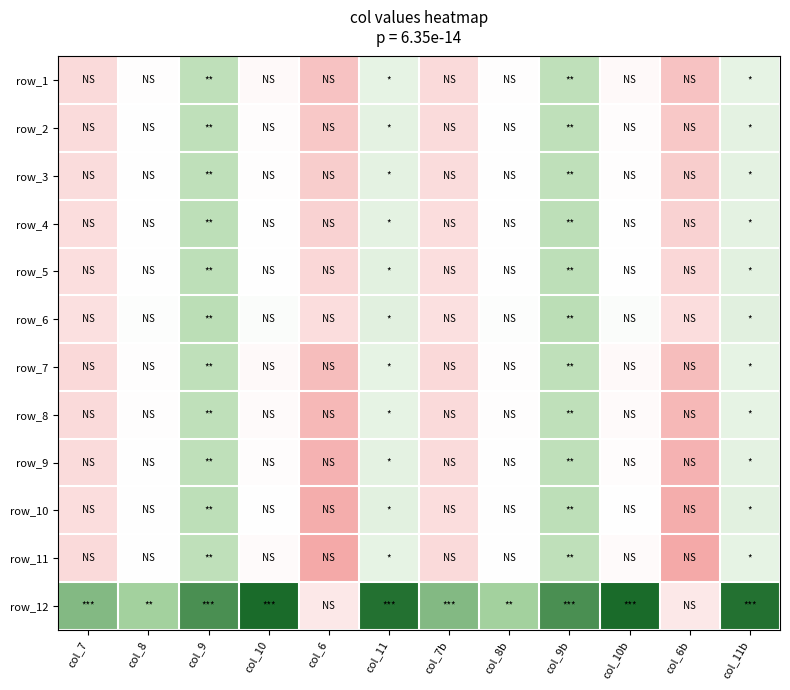

List the labels in order of row_3 value, smallest first.

col_6, col_6b, col_7, col_7b, col_10, col_10b, col_8, col_8b, col_11, col_11b, col_9, col_9b